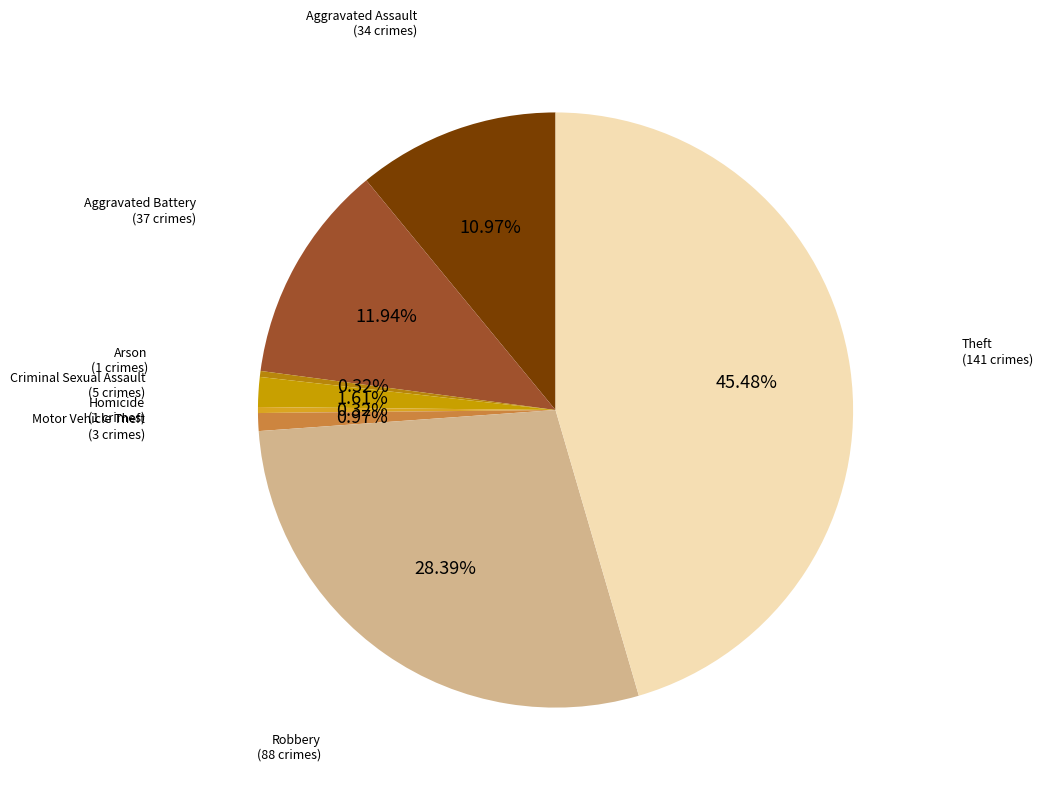

To the nearest percent, what is the difference between the largest and smallest slice percentages?

45%